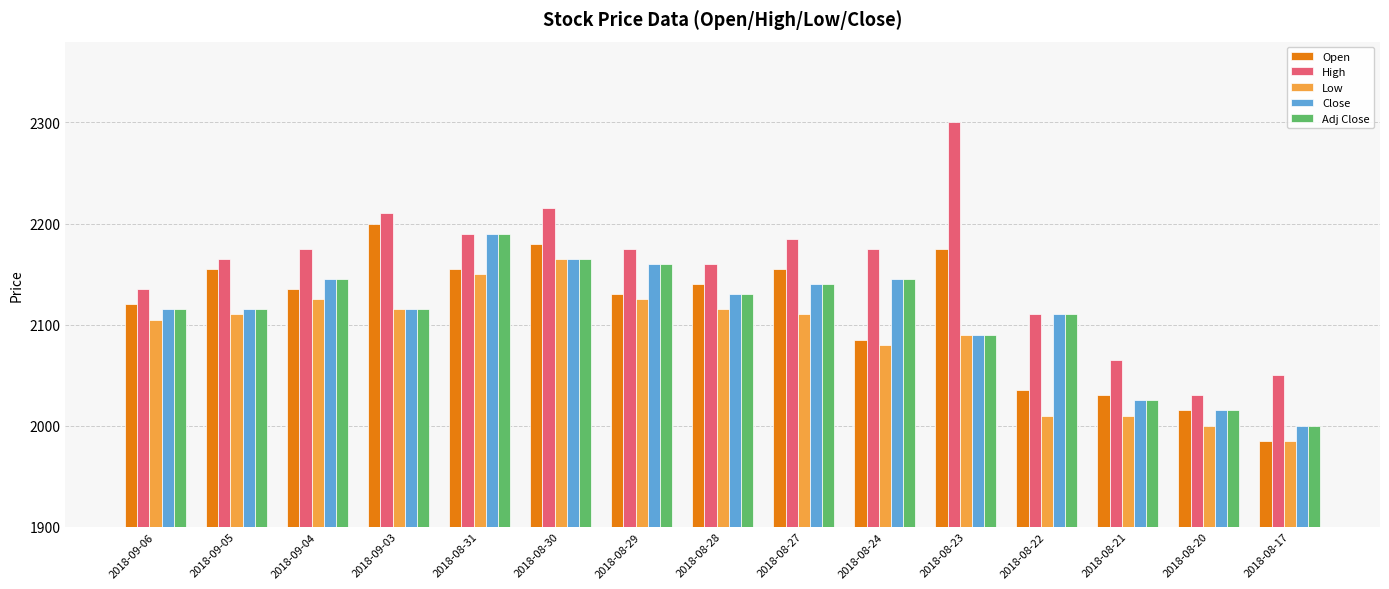

Reading left to right, extract all data points from this chart.

Open: 2018-09-06=2120	2018-09-05=2155	2018-09-04=2135	2018-09-03=2200	2018-08-31=2155	2018-08-30=2180	2018-08-29=2130	2018-08-28=2140	2018-08-27=2155	2018-08-24=2085	2018-08-23=2175	2018-08-22=2035	2018-08-21=2030	2018-08-20=2015	2018-08-17=1985
High: 2018-09-06=2135	2018-09-05=2165	2018-09-04=2175	2018-09-03=2210	2018-08-31=2190	2018-08-30=2215	2018-08-29=2175	2018-08-28=2160	2018-08-27=2185	2018-08-24=2175	2018-08-23=2300	2018-08-22=2110	2018-08-21=2065	2018-08-20=2030	2018-08-17=2050
Low: 2018-09-06=2105	2018-09-05=2110	2018-09-04=2125	2018-09-03=2115	2018-08-31=2150	2018-08-30=2165	2018-08-29=2125	2018-08-28=2115	2018-08-27=2110	2018-08-24=2080	2018-08-23=2090	2018-08-22=2010	2018-08-21=2010	2018-08-20=2000	2018-08-17=1985
Close: 2018-09-06=2115	2018-09-05=2115	2018-09-04=2145	2018-09-03=2115	2018-08-31=2190	2018-08-30=2165	2018-08-29=2160	2018-08-28=2130	2018-08-27=2140	2018-08-24=2145	2018-08-23=2090	2018-08-22=2110	2018-08-21=2025	2018-08-20=2015	2018-08-17=2000
Adj Close: 2018-09-06=2115	2018-09-05=2115	2018-09-04=2145	2018-09-03=2115	2018-08-31=2190	2018-08-30=2165	2018-08-29=2160	2018-08-28=2130	2018-08-27=2140	2018-08-24=2145	2018-08-23=2090	2018-08-22=2110	2018-08-21=2025	2018-08-20=2015	2018-08-17=2000